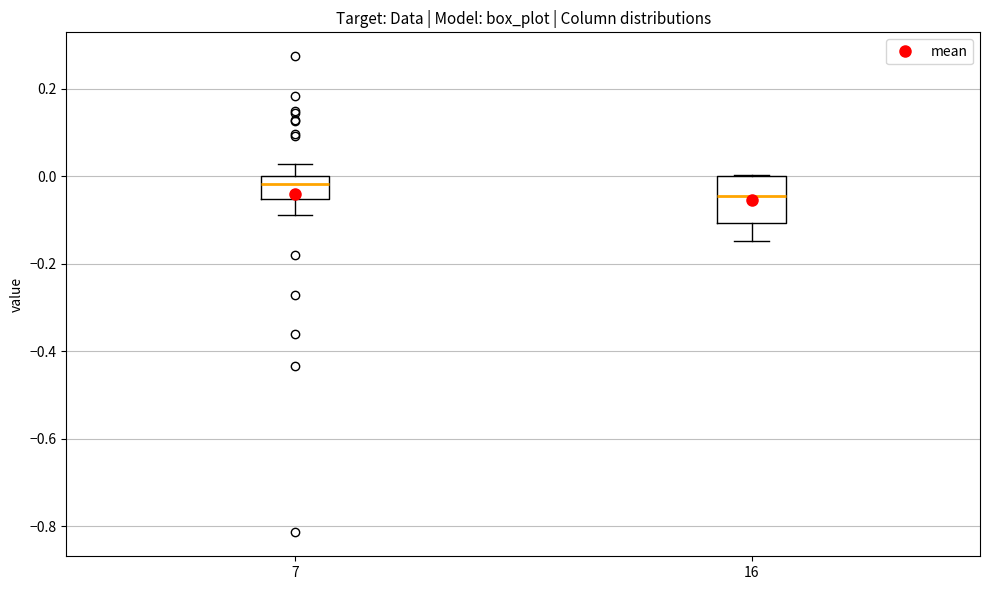

Which box is the tallest, from its lower edge to its upper edge?

16